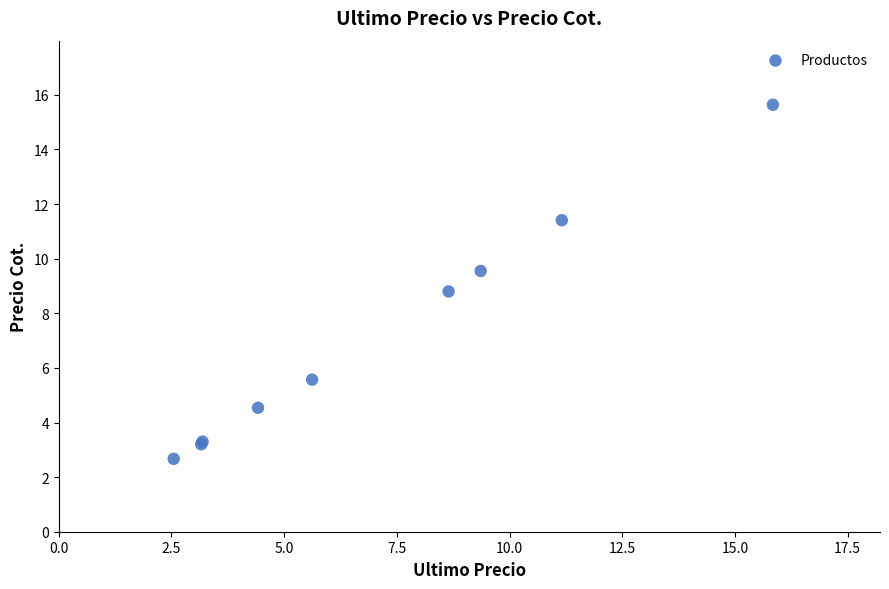

What Y value in the scatter plot is closest to 9?

8.8